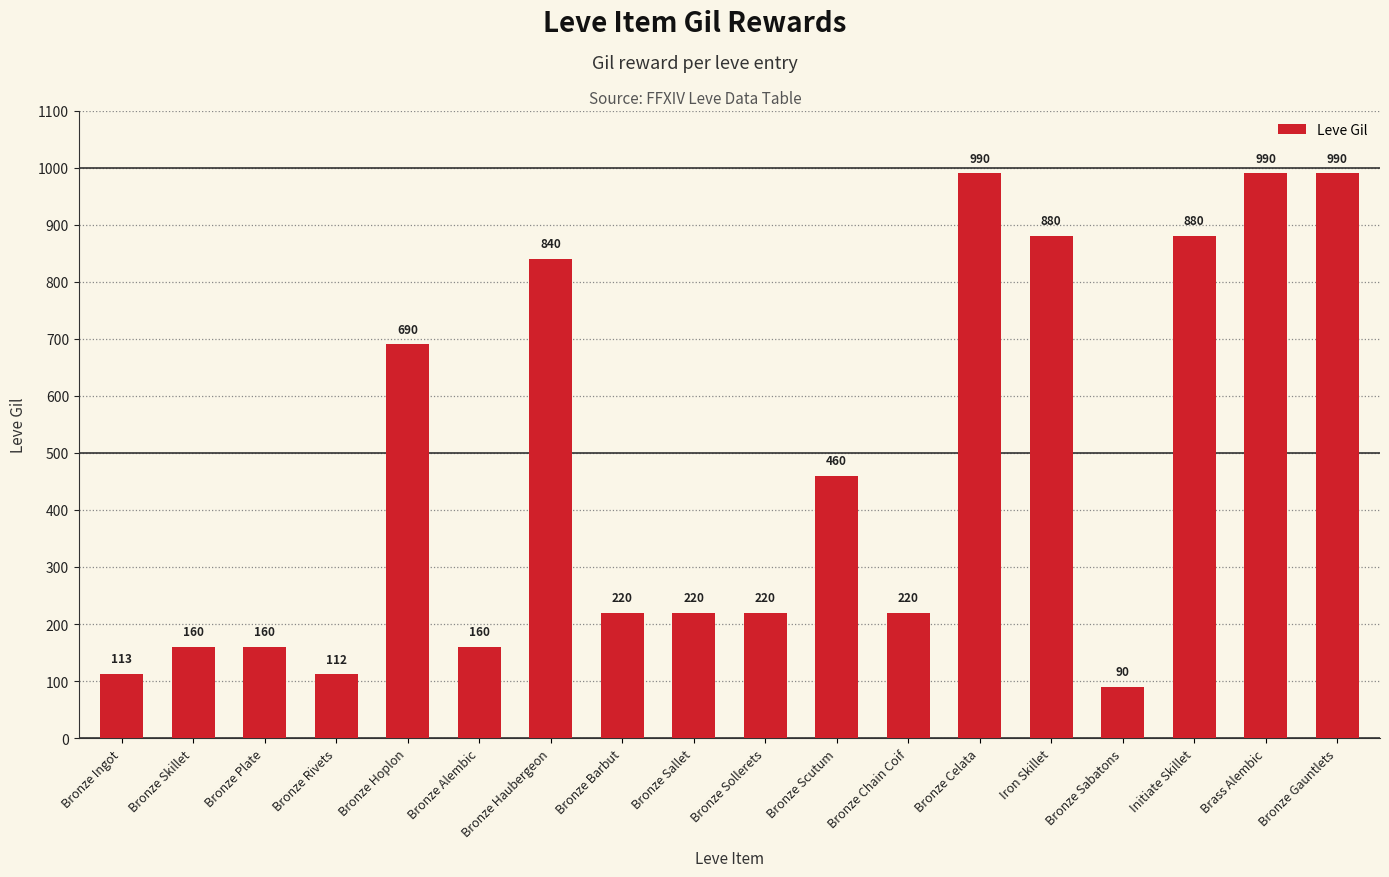

Does the chart contain any negative values?

No